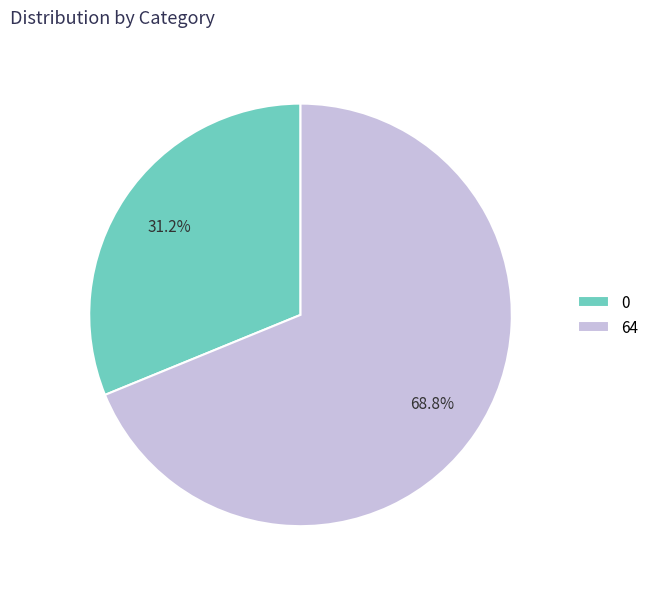

Between 64 and 0, which is larger?

64